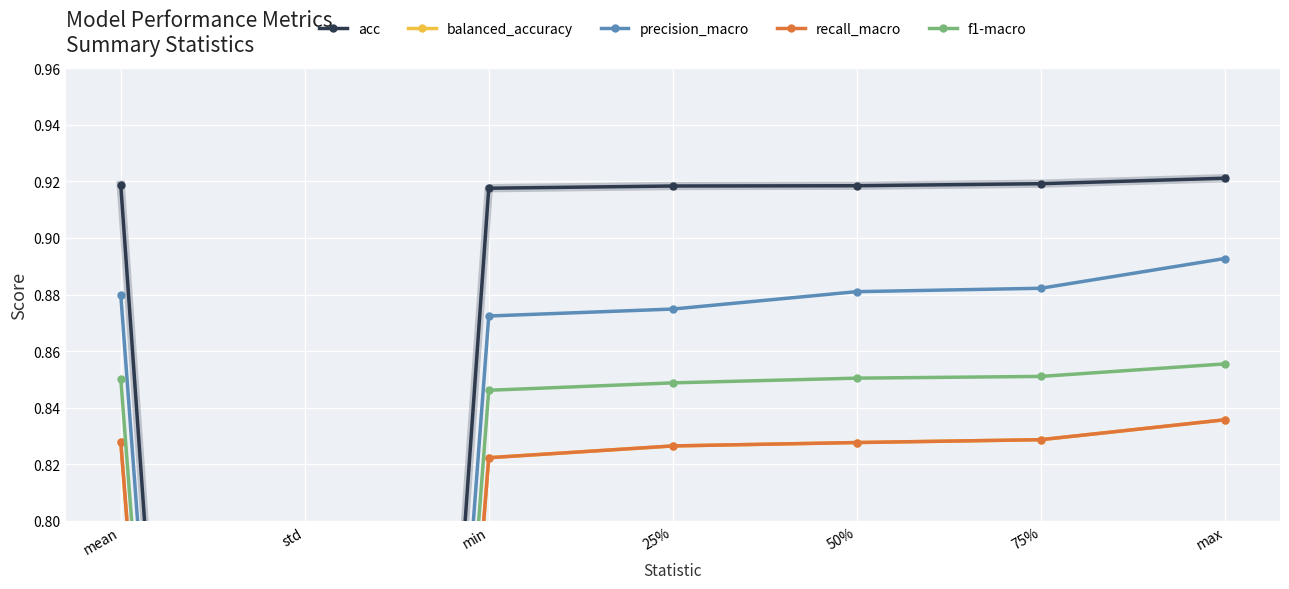

What is the difference between the maximum and minimum values in the recall_macro series?

0.8